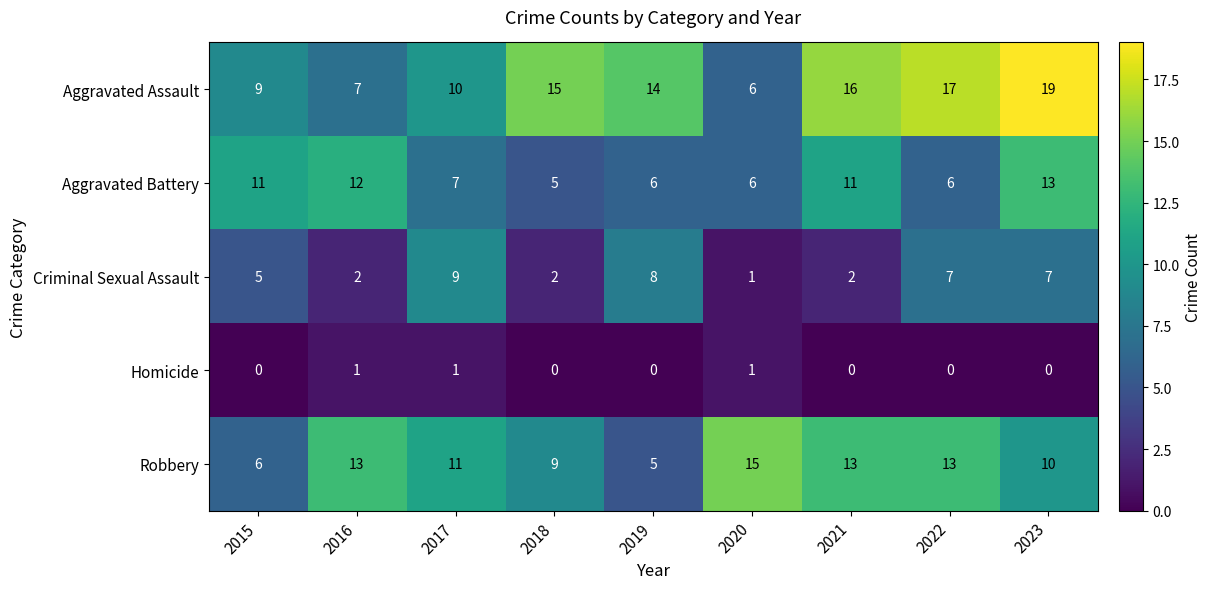

Where does the Aggravated Assault series first go above 14?

2018